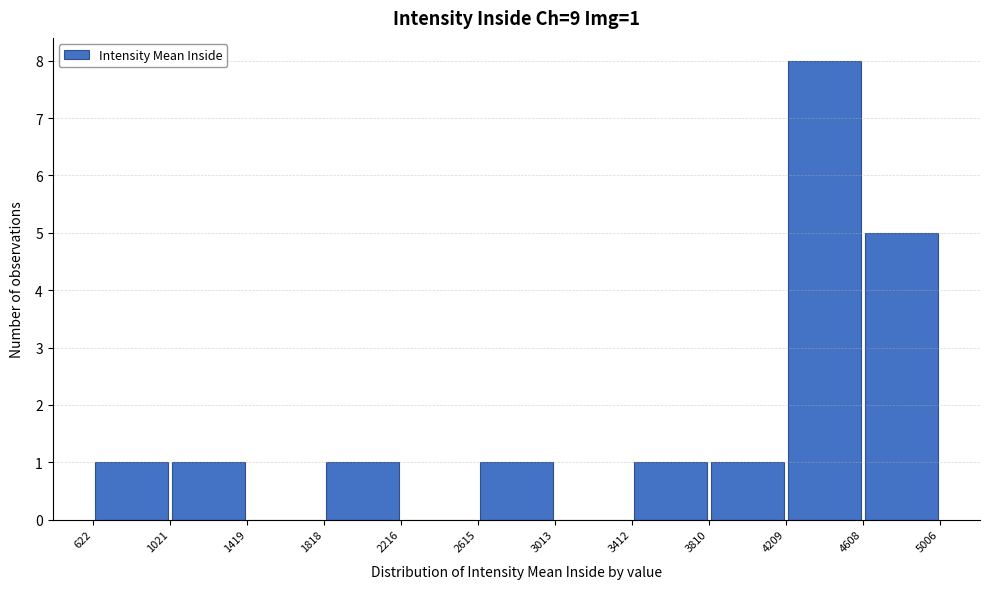

Which range on the x-axis has the tallest bar?

4209 to 4608